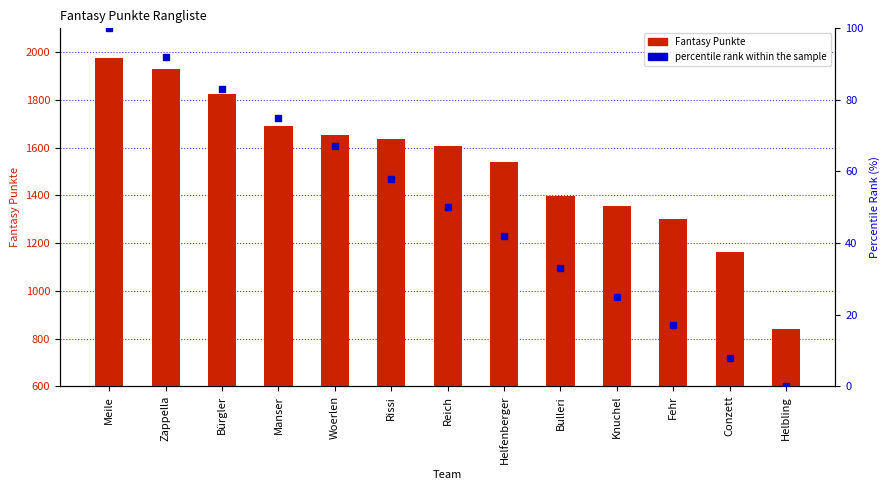

What is the difference between the Fantasy Punkte values at Rissi and Meile?

339